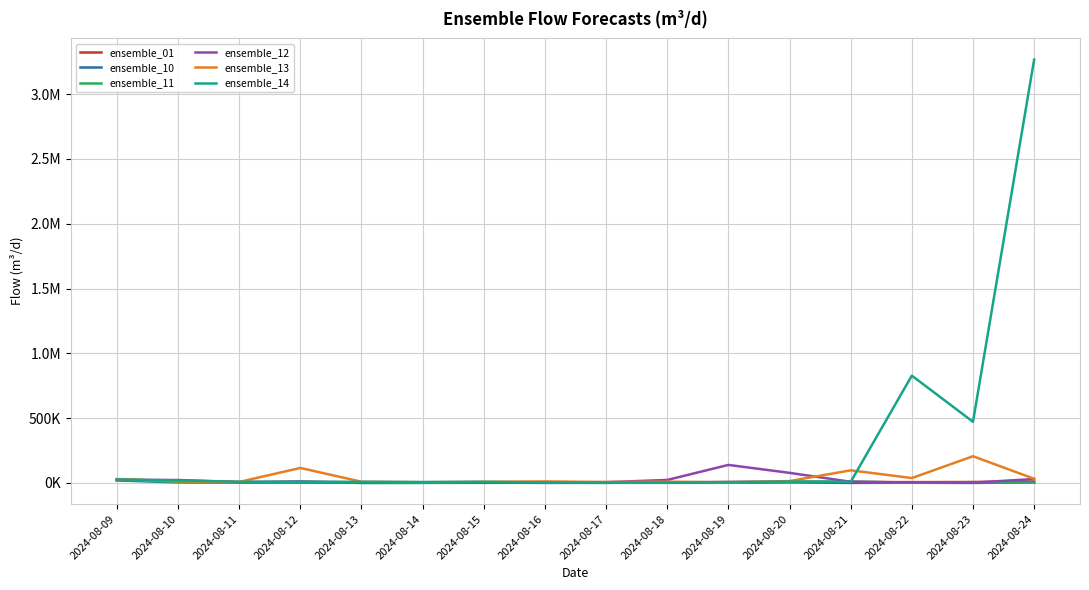

What are all the series names shown in the legend?

ensemble_01, ensemble_10, ensemble_11, ensemble_12, ensemble_13, ensemble_14